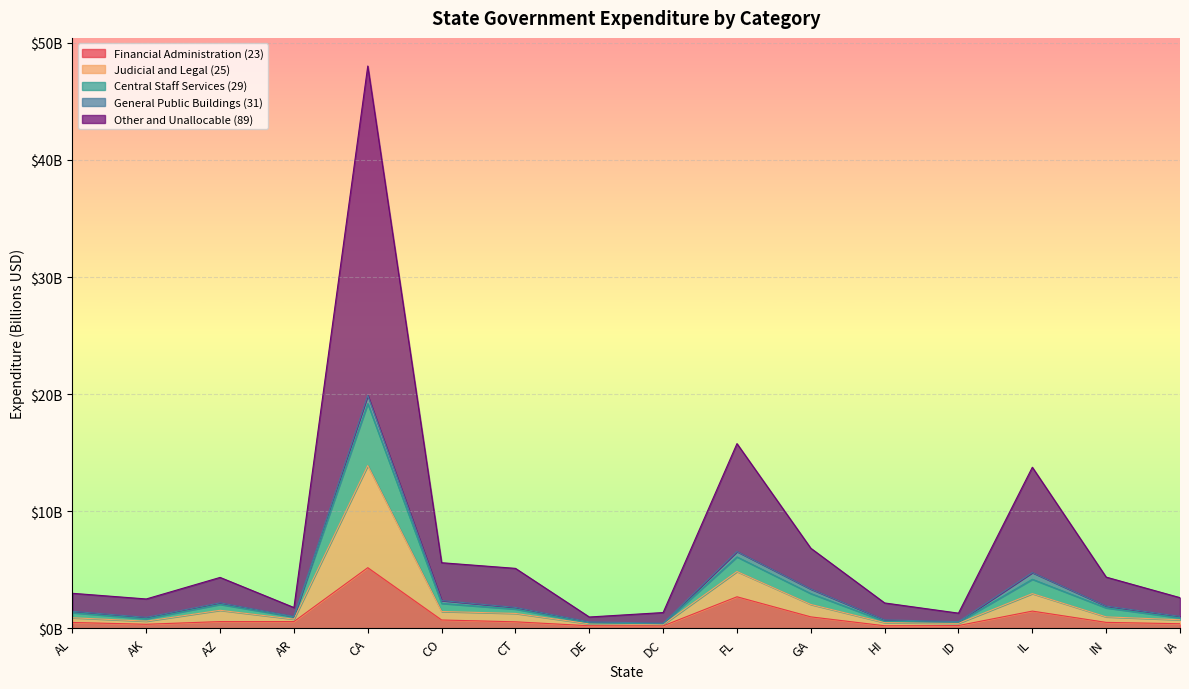

What is the label of the 15th point from the left?

IN